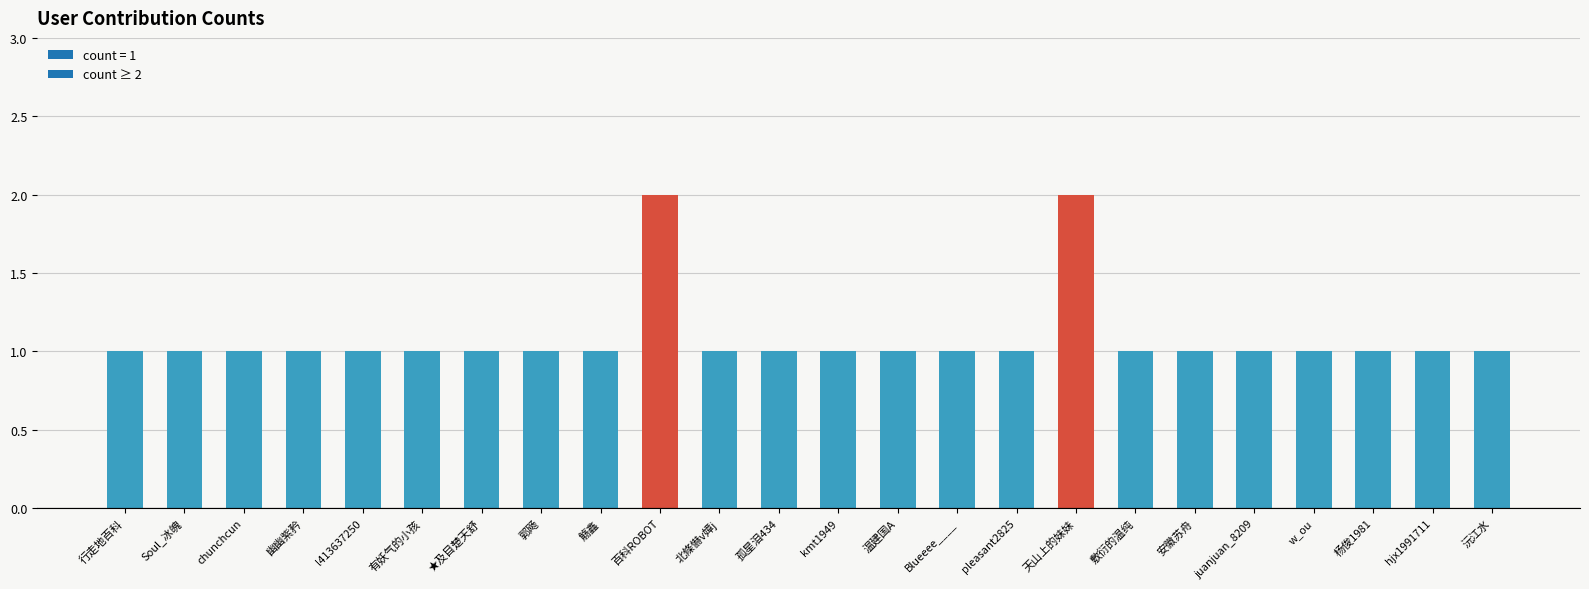

What is the label of the 20th bar from the left?

juanjuan_8209